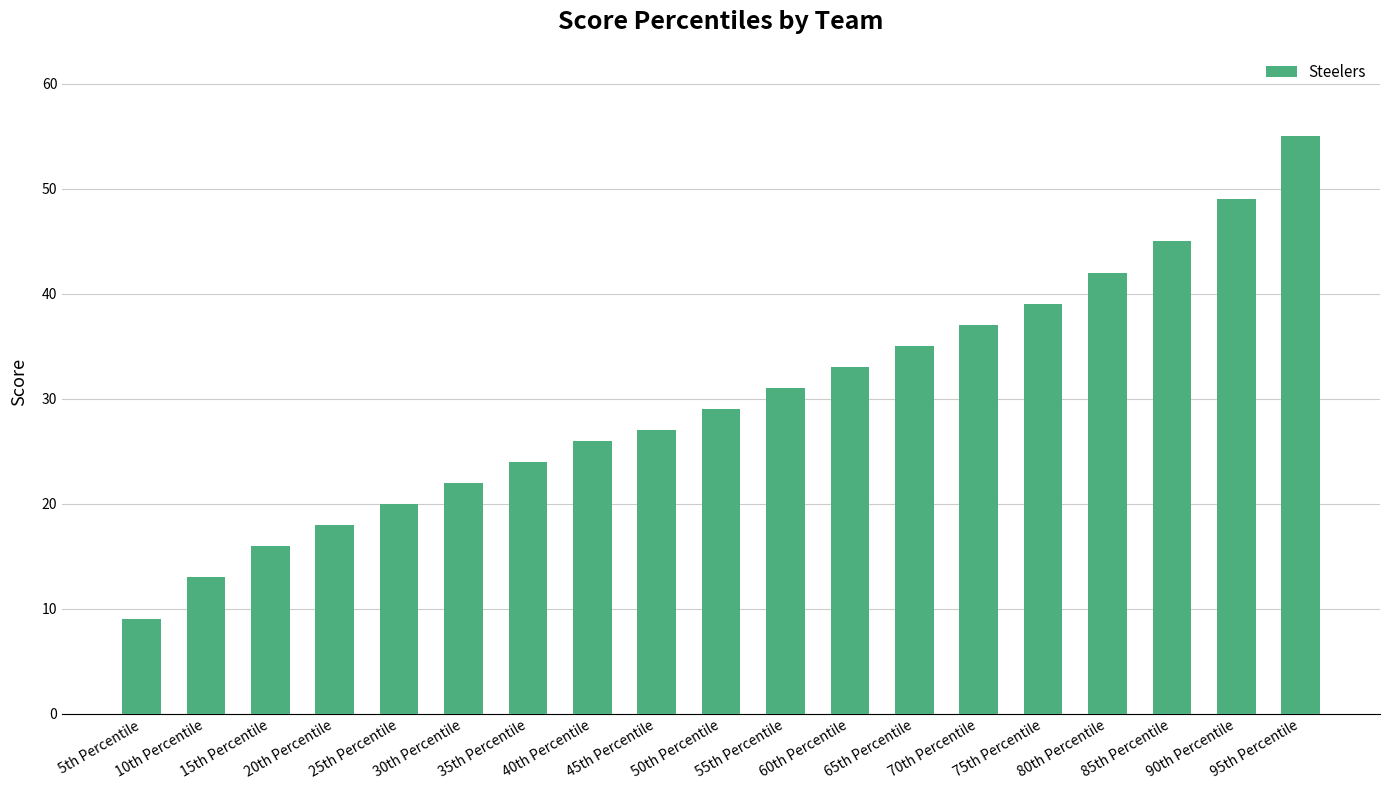

What is the sum of all values?

570